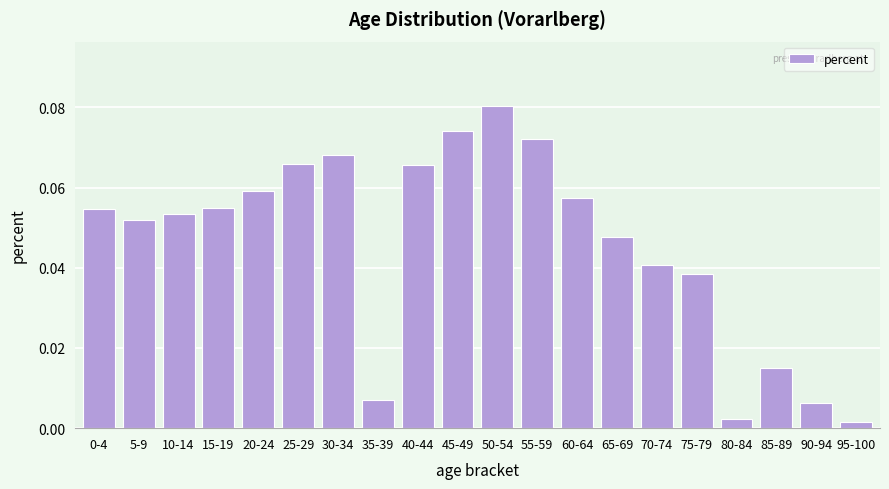

Which category has the highest value across all series?

50-54